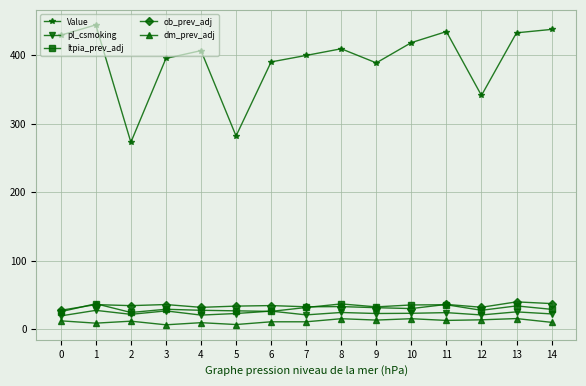

The value of dm_prev_adj at 7 is 10.8. True or false?

True